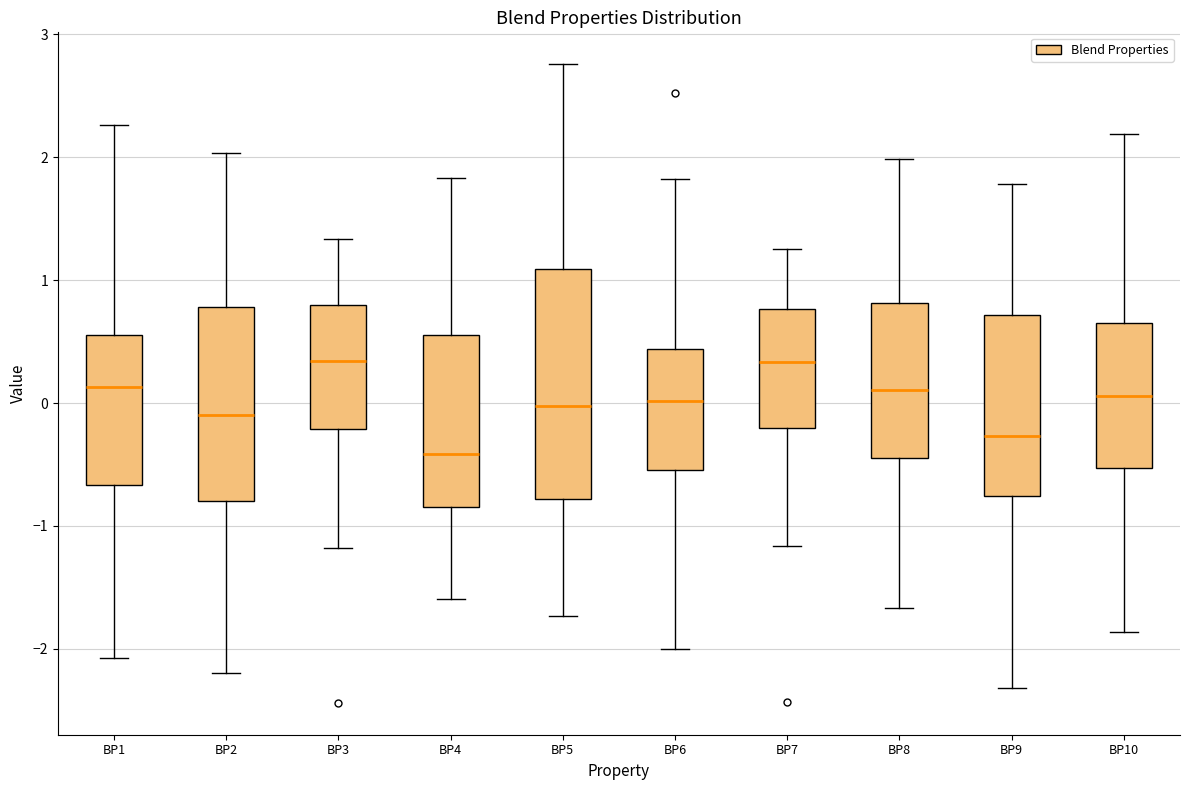

Reading left to right, transcribe this box plot: for each box, give where its median line is, the range the box spans, and where its two whiskers end, as read against the y-axis. The values are not printed on the chart, so give them approximately, as read against the axis.

BP1: median 0.1, box -0.7 to 0.6, whiskers -2.1 to 2.3
BP2: median -0.1, box -0.8 to 0.8, whiskers -2.2 to 2.0
BP3: median 0.3, box -0.2 to 0.8, whiskers -1.2 to 1.3
BP4: median -0.4, box -0.8 to 0.6, whiskers -1.6 to 1.8
BP5: median 0.0, box -0.8 to 1.1, whiskers -1.7 to 2.8
BP6: median 0.0, box -0.5 to 0.4, whiskers -2.0 to 1.8
BP7: median 0.3, box -0.2 to 0.8, whiskers -1.2 to 1.3
BP8: median 0.1, box -0.4 to 0.8, whiskers -1.7 to 2.0
BP9: median -0.3, box -0.8 to 0.7, whiskers -2.3 to 1.8
BP10: median 0.1, box -0.5 to 0.7, whiskers -1.9 to 2.2